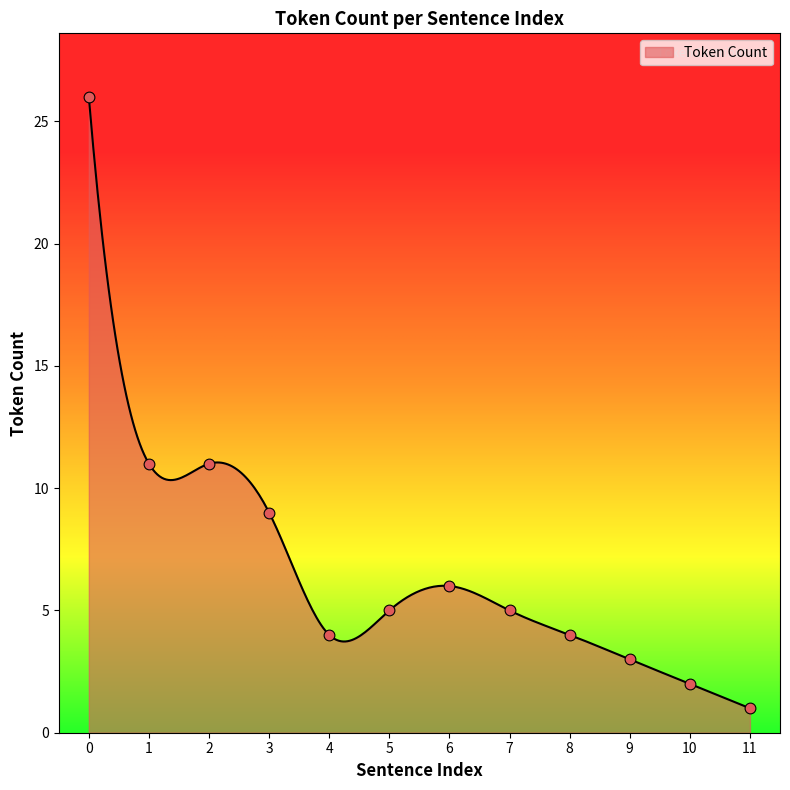

Which has a higher value, 8 or 7?

7